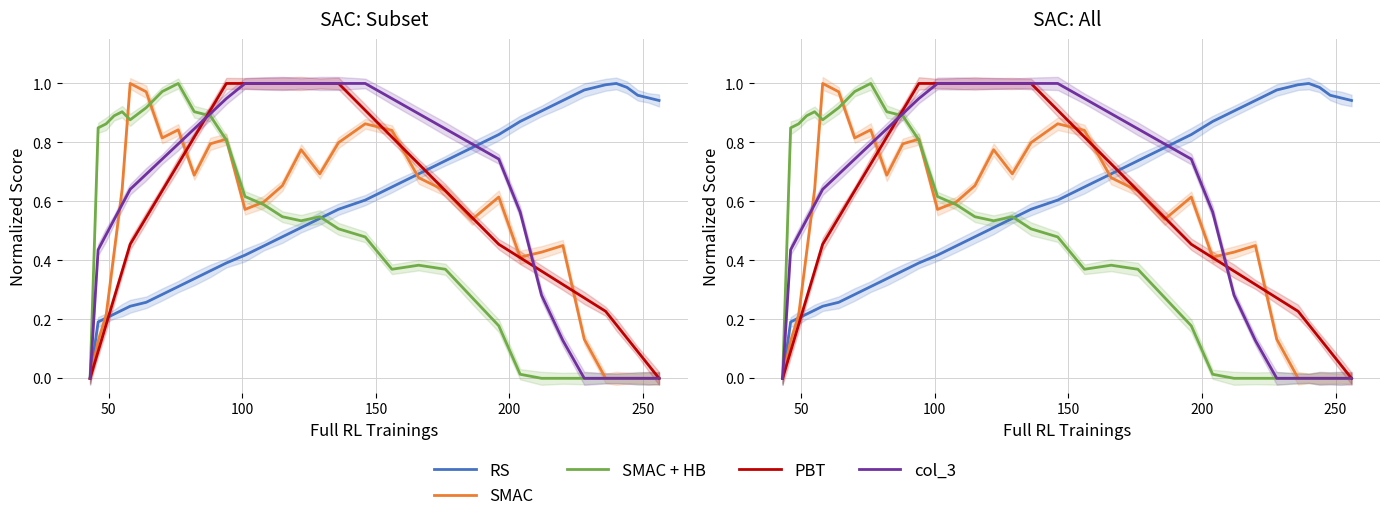

How many data points in SMAC are above 0?

27